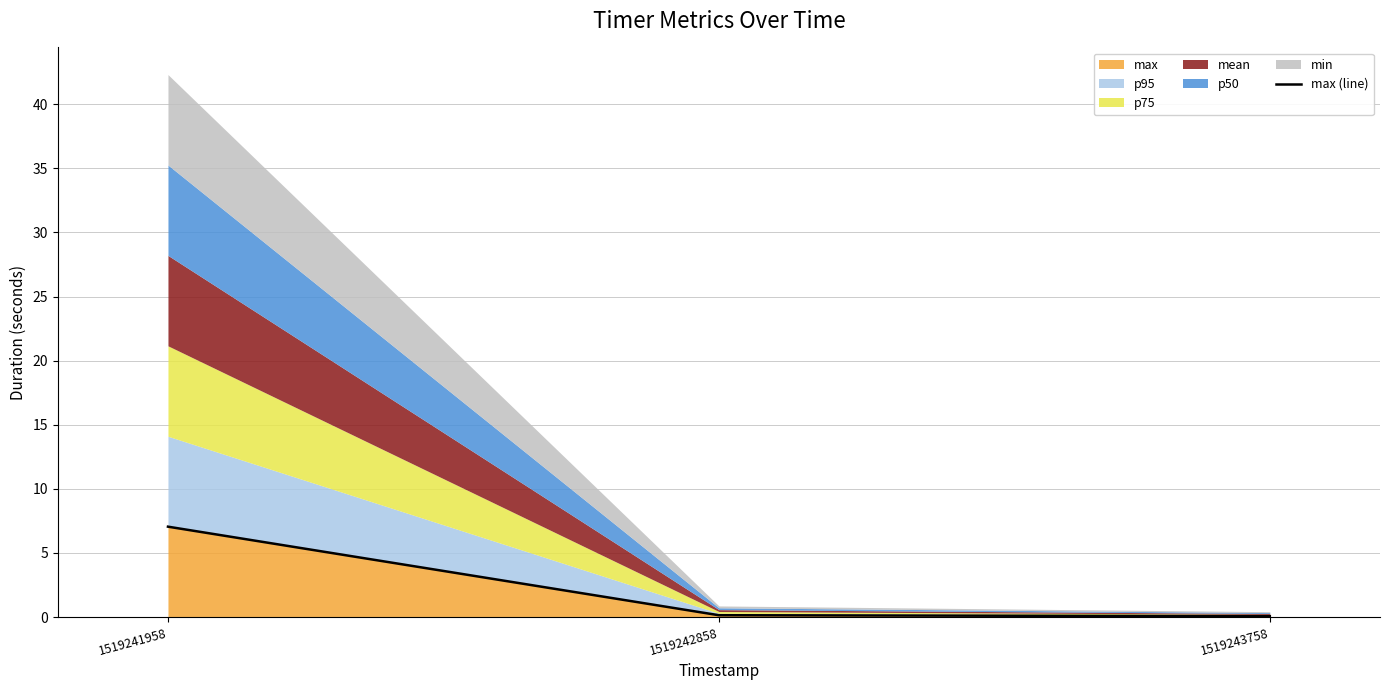

How many lines are shown in the chart?

1